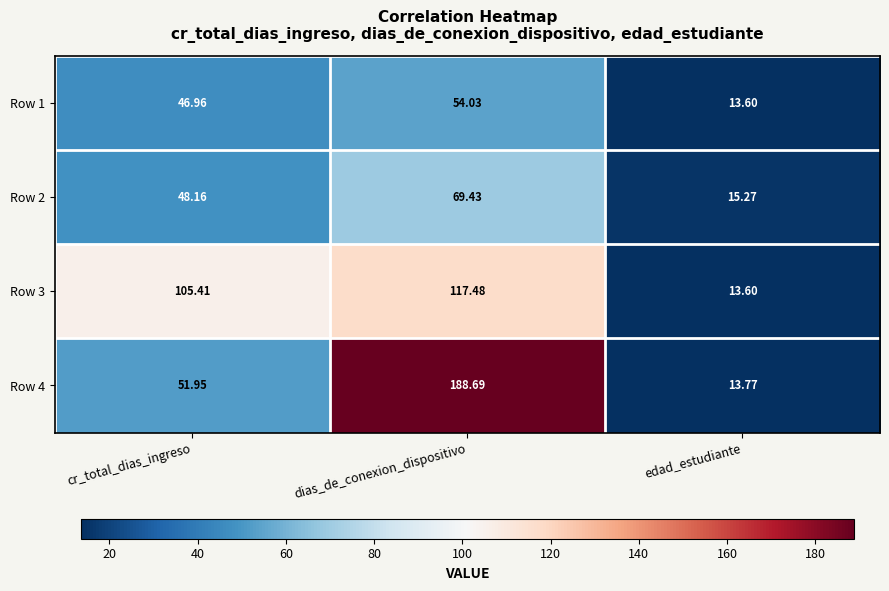

List the labels in order of Row 3 value, largest first.

dias_de_conexion_dispositivo, cr_total_dias_ingreso, edad_estudiante